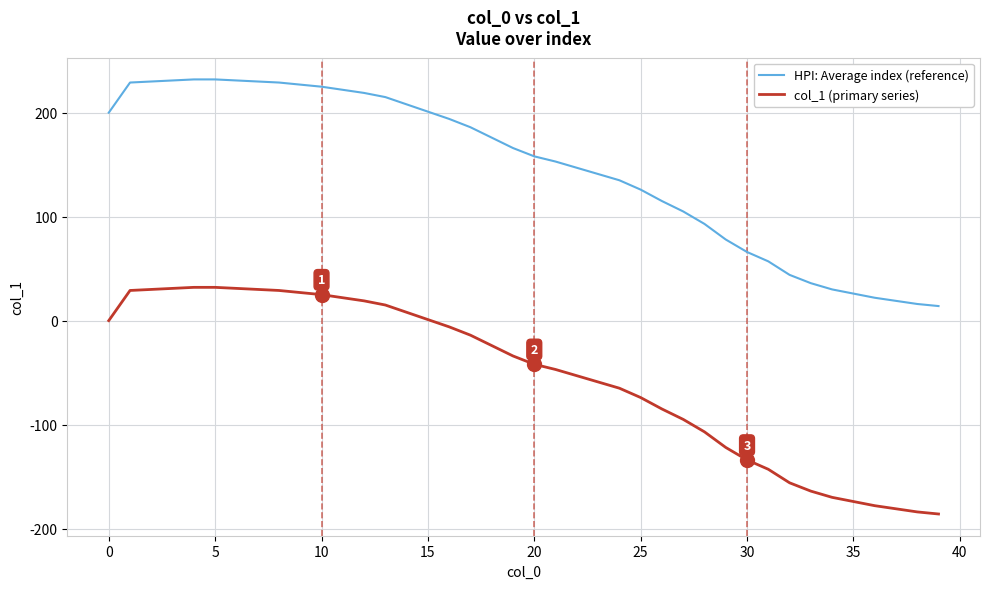

Rank the series by their maximum value, from highest to lowest.

HPI: Average index (reference), col_1 (primary series)